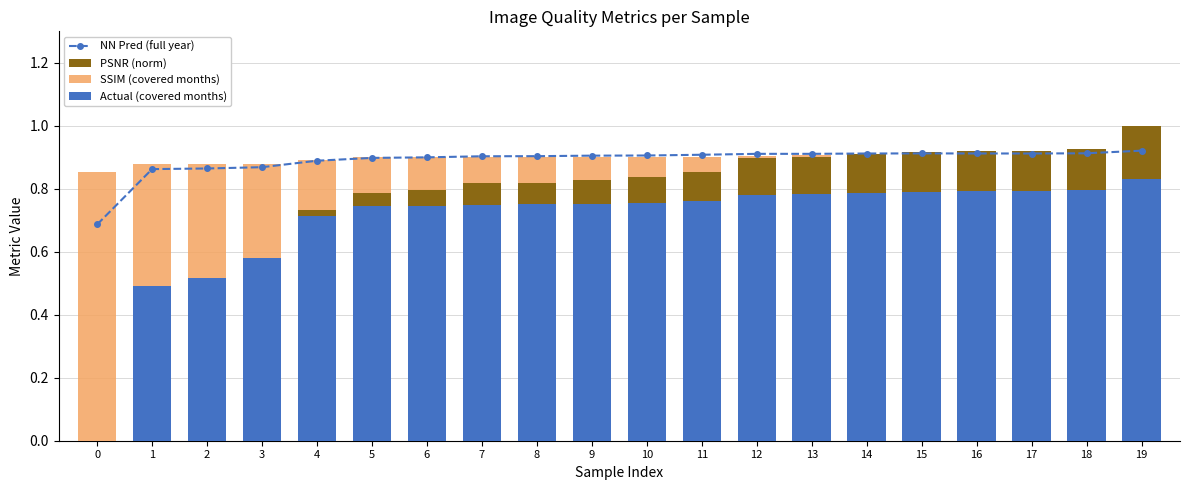

Is the value of NN Pred (full year) at 18 greater than the value of Actual (covered months) at 4?

Yes